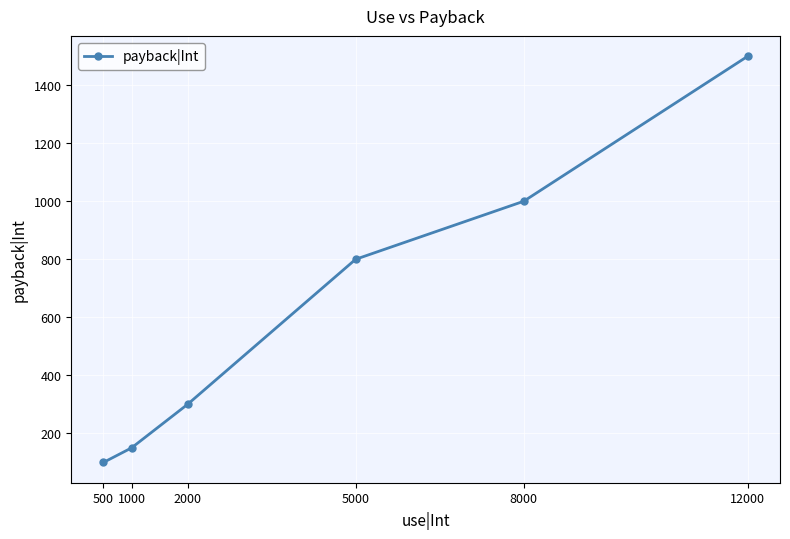

Is it true that the value at 12000 is 1500?

True